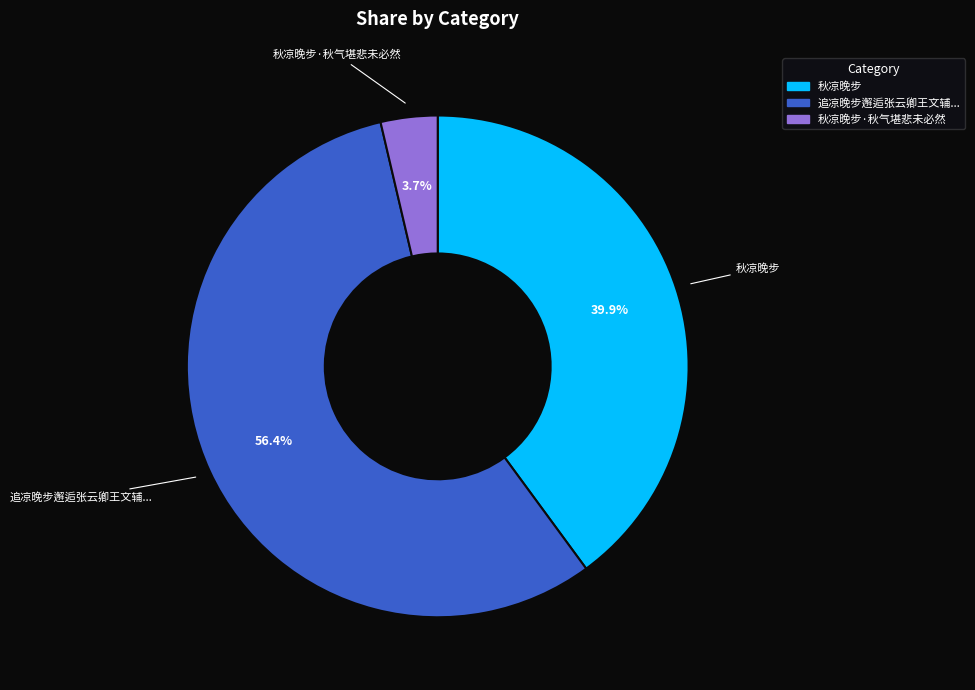

Is there a majority slice in this chart?

Yes